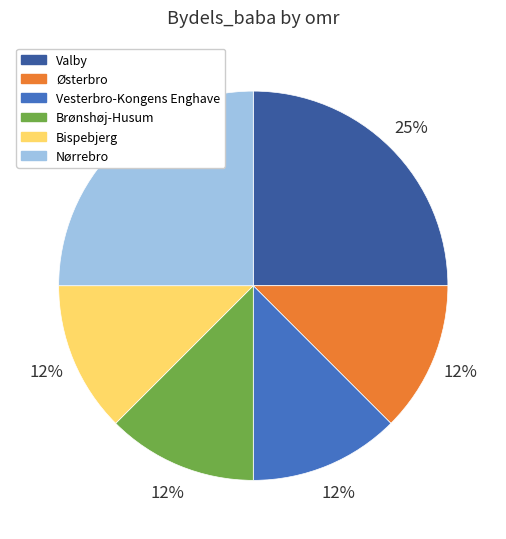

To the nearest percent, what is the average slice percentage?

17%